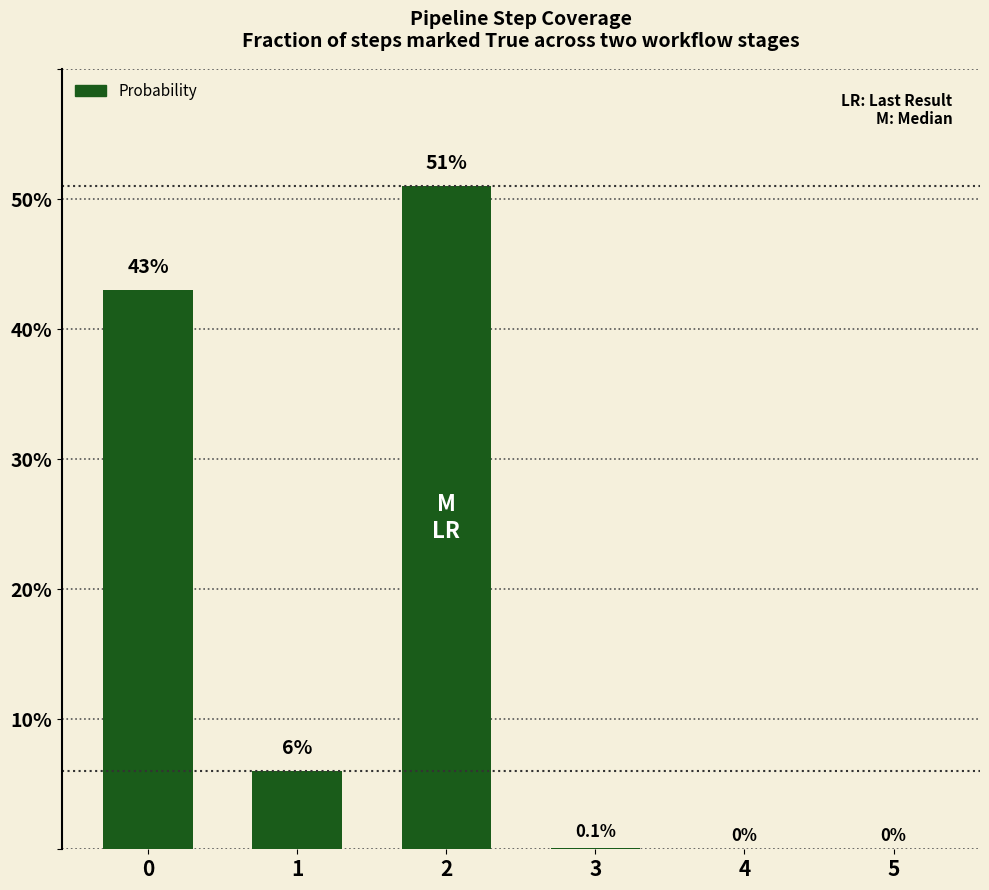

Reading left to right, transcribe all the data shown in this chart.

0=43.0	1=6.0	2=51.0	3=0.1	4=0.0	5=0.0